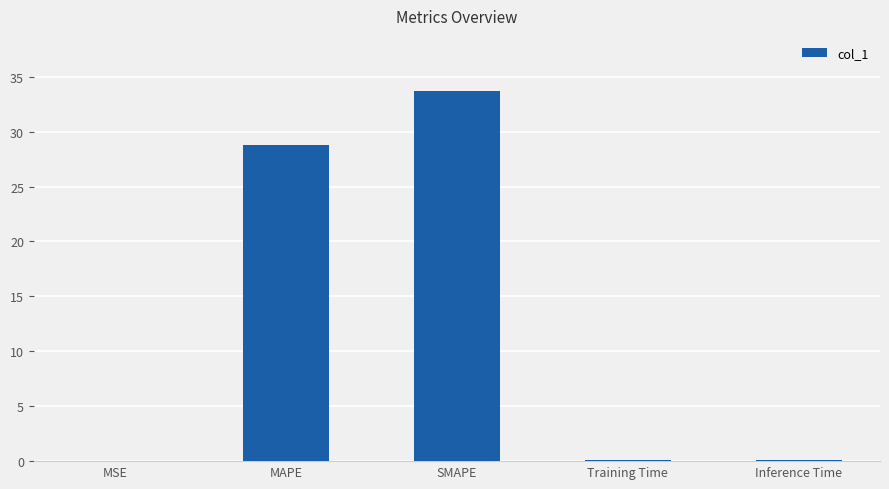

Which label corresponds to the largest value in the chart?

SMAPE